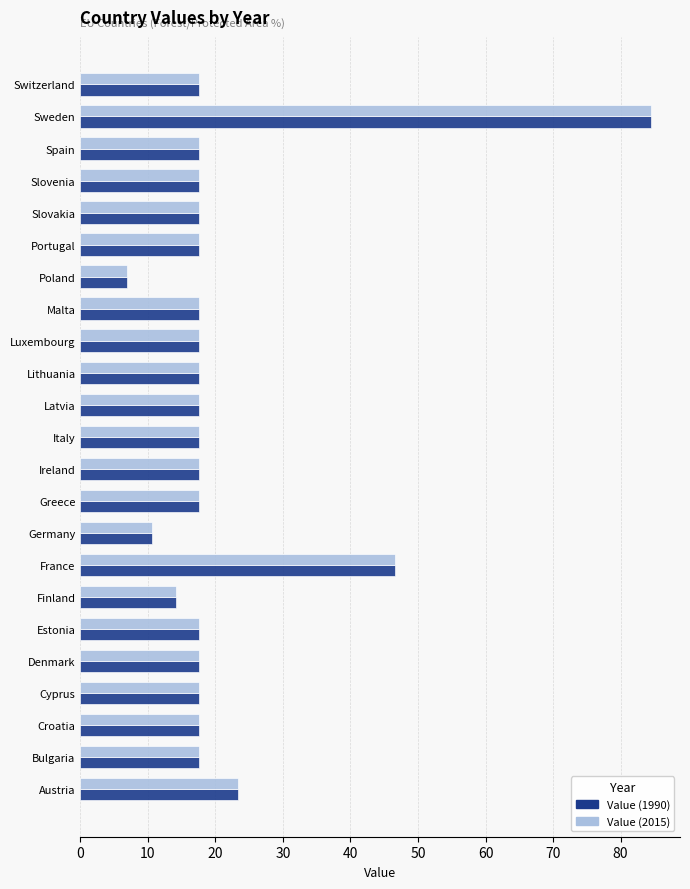

Count the number of data series in this chart.

2